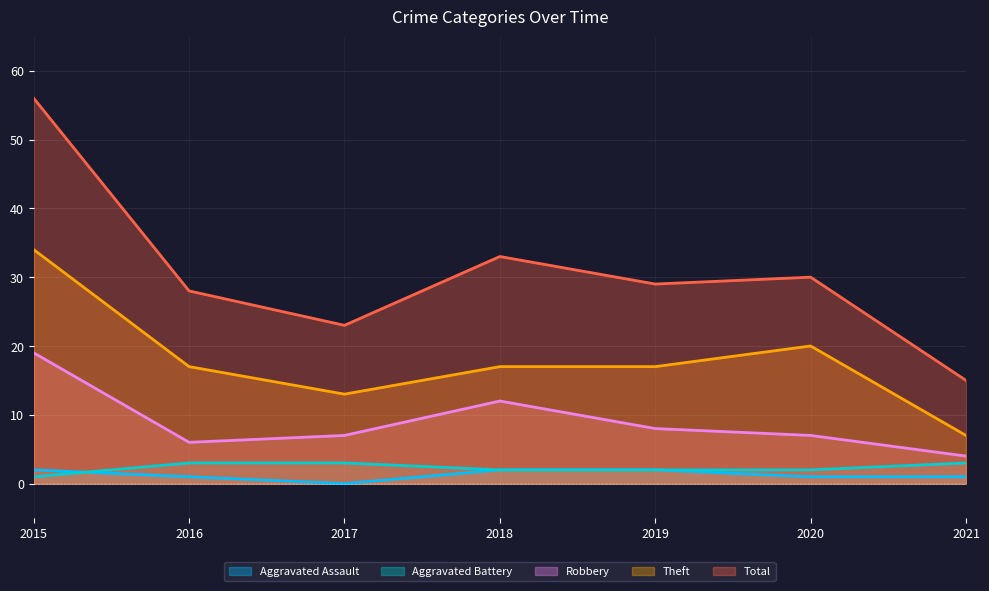

True or false: Aggravated Assault has more than 0 points higher than both neighbors.

False